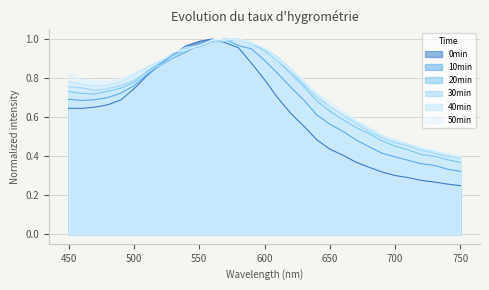

In 50min, how many points are lower than both neighbors (excluding endpoints)?

1